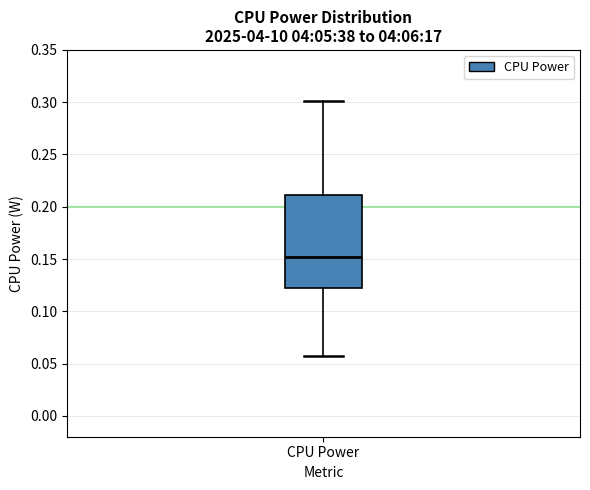

Read this box plot against the y-axis: the position of the median line, the range covered by the box, and the ends of both whiskers. The values are not printed on the chart, so give them approximately, as read against the axis.

median 0.15, box 0.12 to 0.21, whiskers 0.06 to 0.30